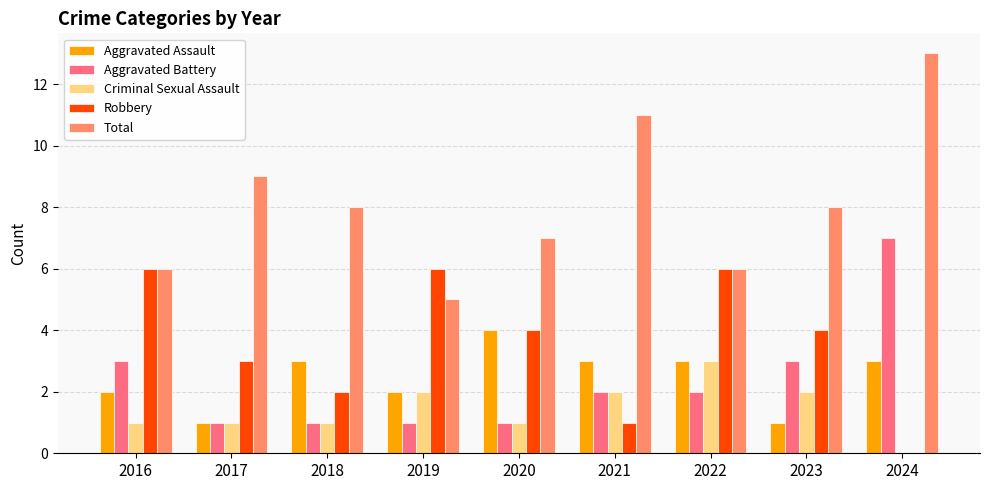

What are all the series names shown in the legend?

Aggravated Assault, Aggravated Battery, Criminal Sexual Assault, Robbery, Total